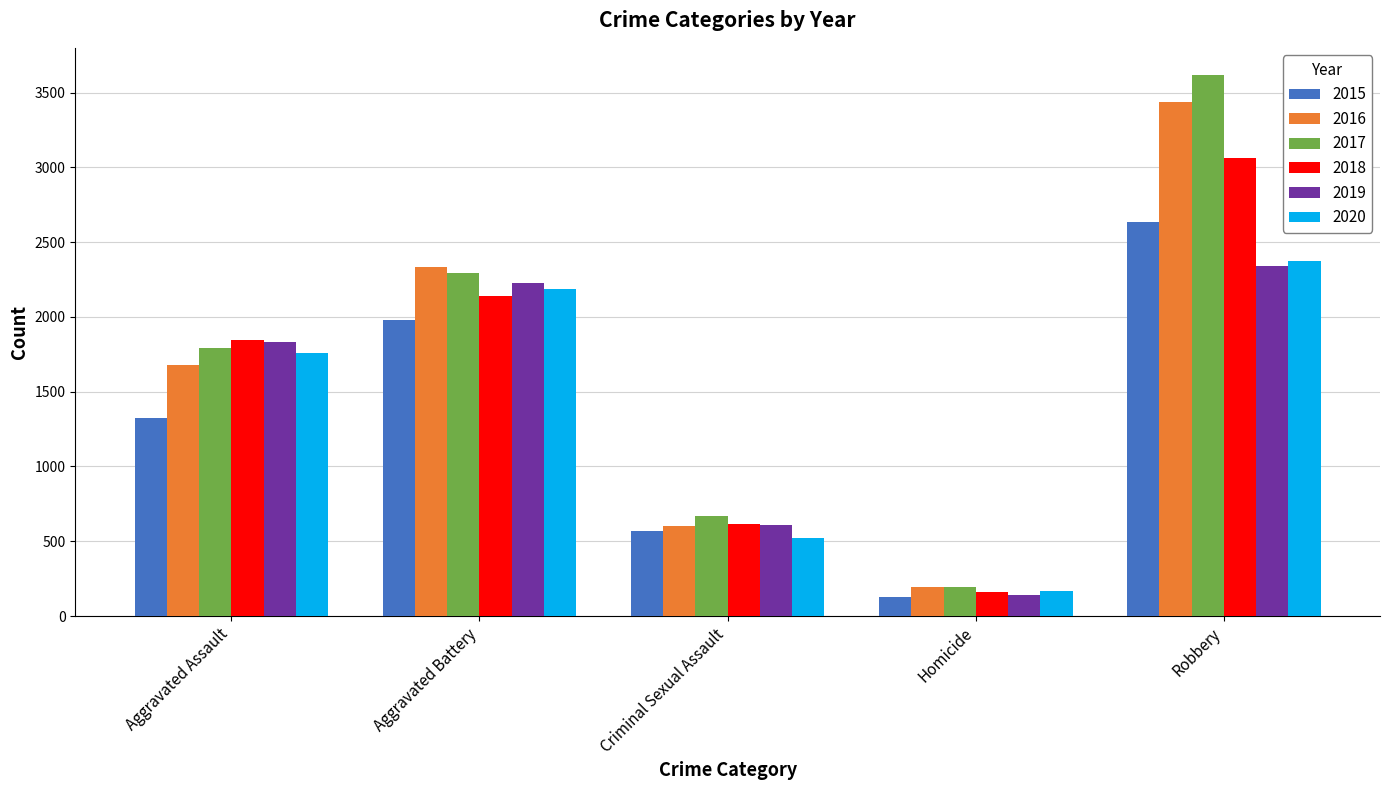

The 2019 series shows 611 at Criminal Sexual Assault. True or false?

True